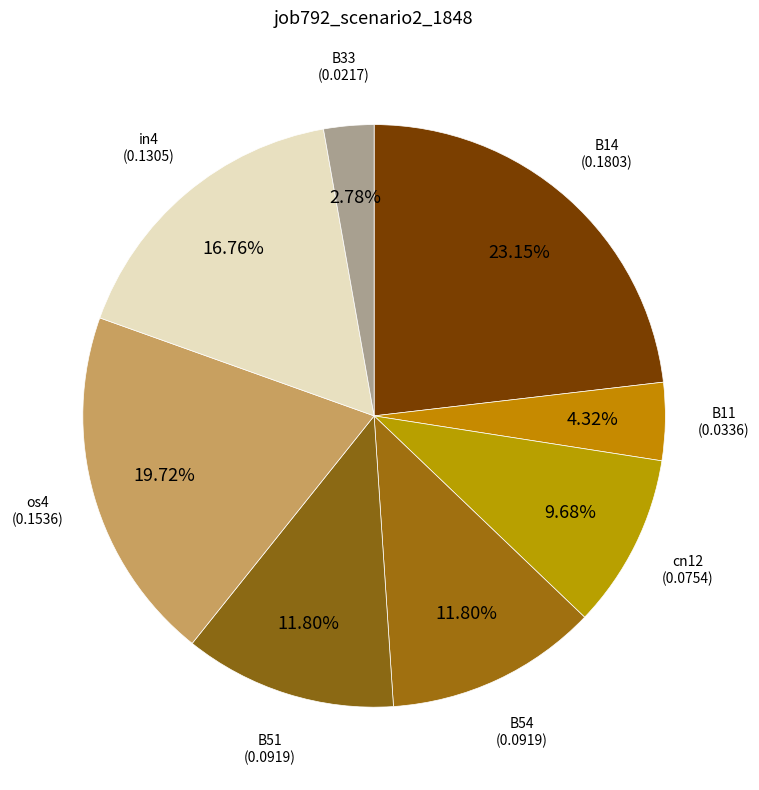

Rank the categories by value from highest to lowest.

B14, os4, in4, B54, B51, cn12, B11, B33